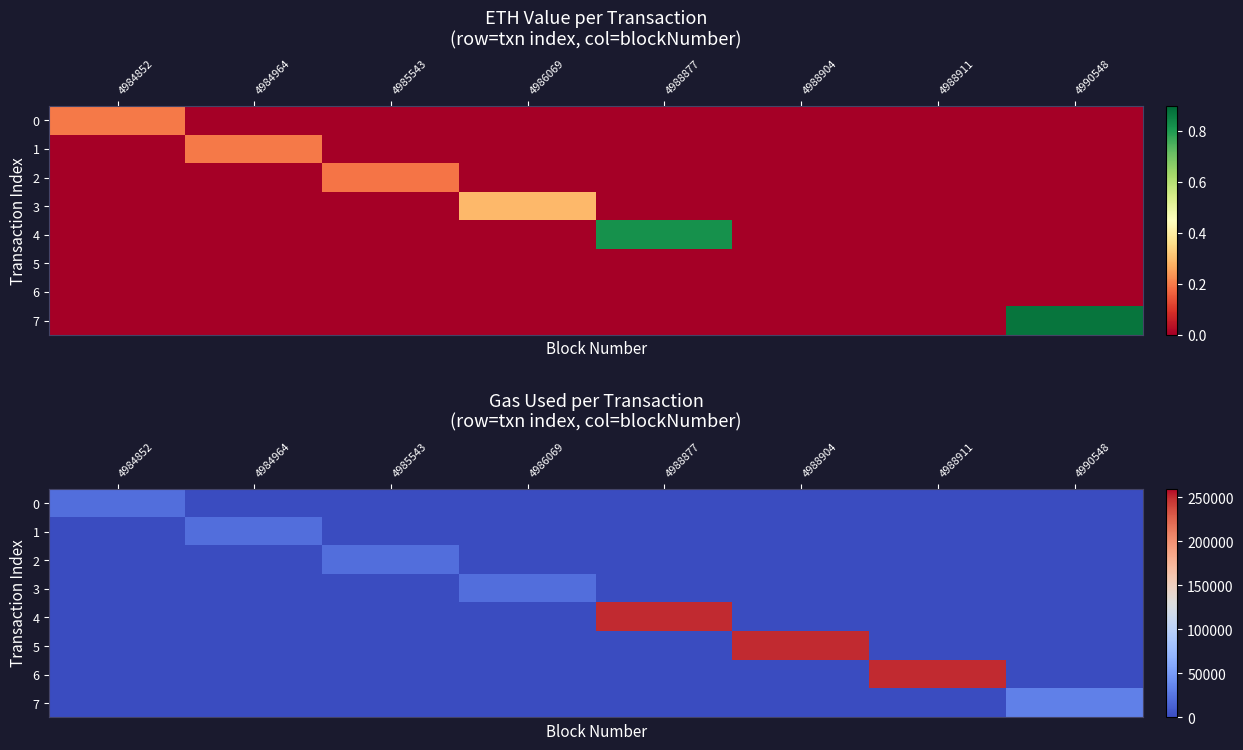

At how many categories does at least one series exceed 145915?

3